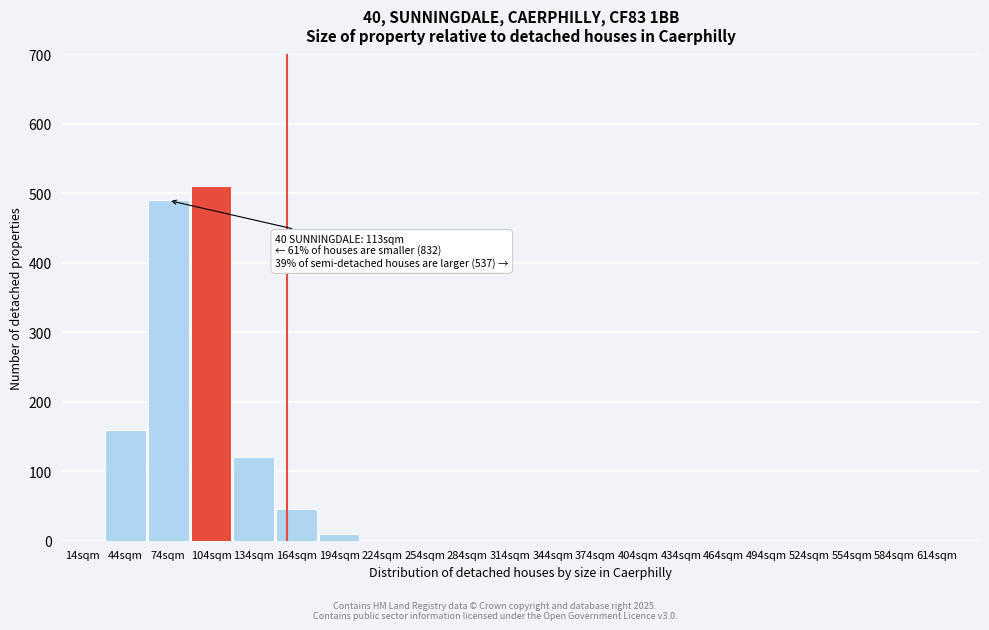

Reading left to right, extract all data points from this chart.

14sqm=0	44sqm=160	74sqm=490	104sqm=510	134sqm=120	164sqm=45	194sqm=10	224sqm=0	254sqm=0	284sqm=0	314sqm=0	344sqm=0	374sqm=0	404sqm=0	434sqm=0	464sqm=0	494sqm=0	524sqm=0	554sqm=0	584sqm=0	614sqm=0